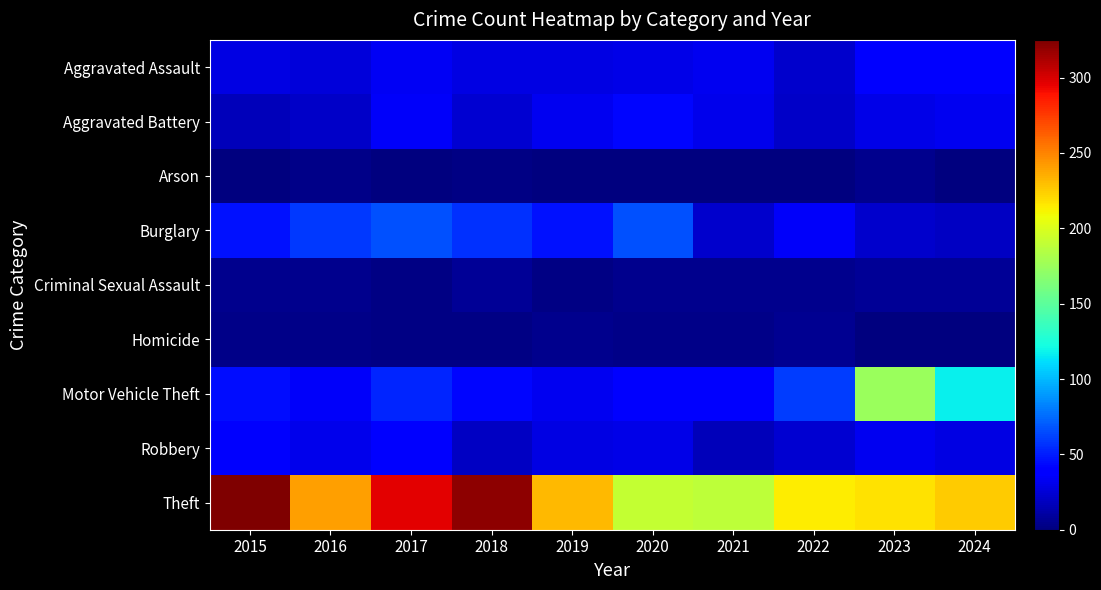

At 2024, list the series in order from smallest to largest.

Homicide, Arson, Criminal Sexual Assault, Burglary, Robbery, Aggravated Battery, Aggravated Assault, Motor Vehicle Theft, Theft